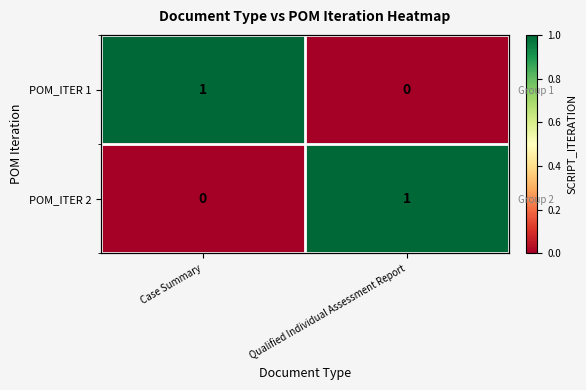

The value of POM_ITER 2 at Qualified Individual Assessment Report is 1. True or false?

True